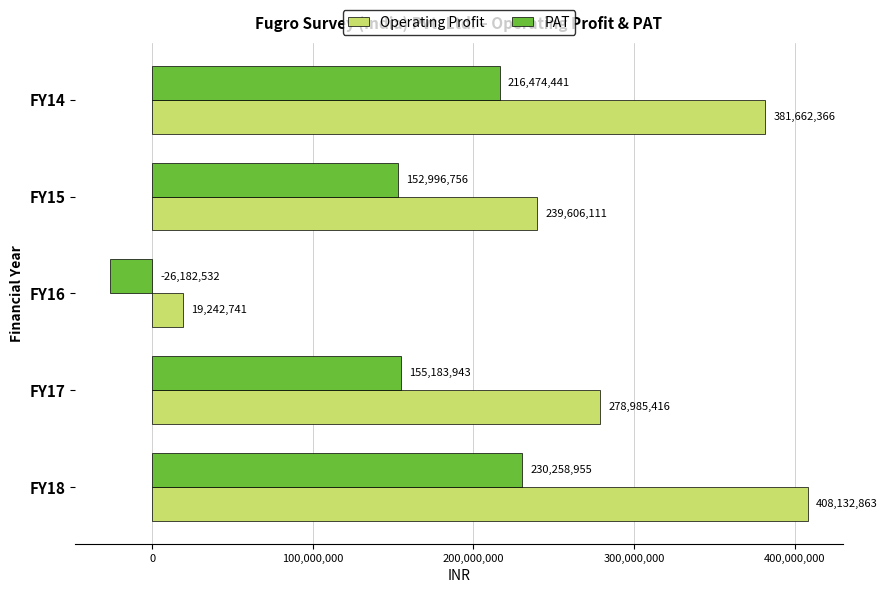

At which label is PAT closest to 102038211?

FY15